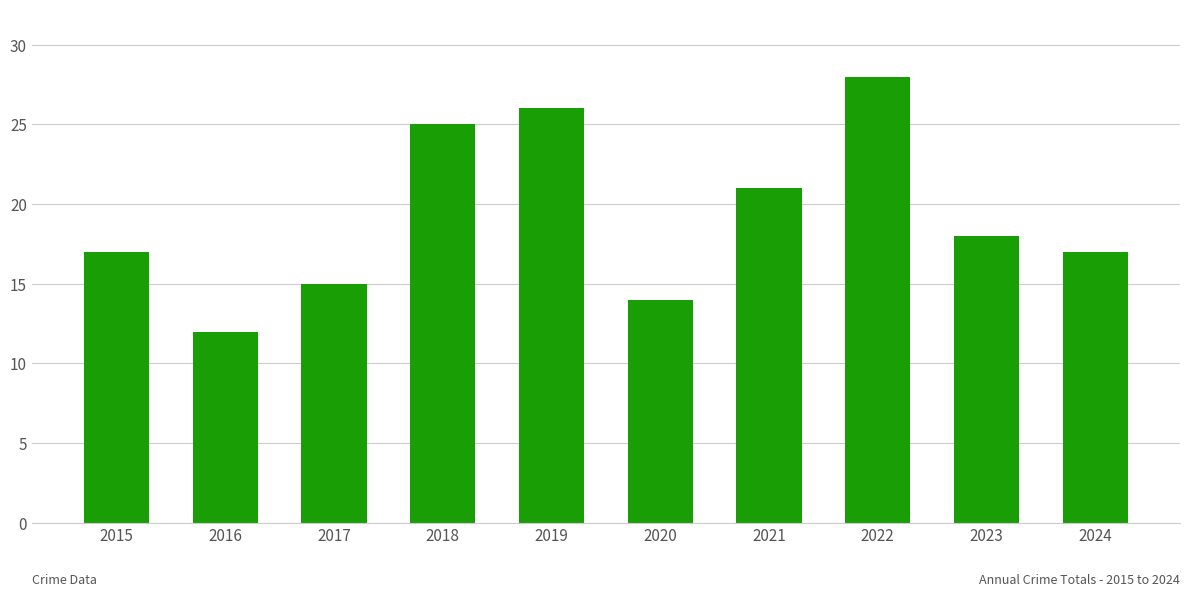

What is the difference between the values at 2020 and 2021?

7